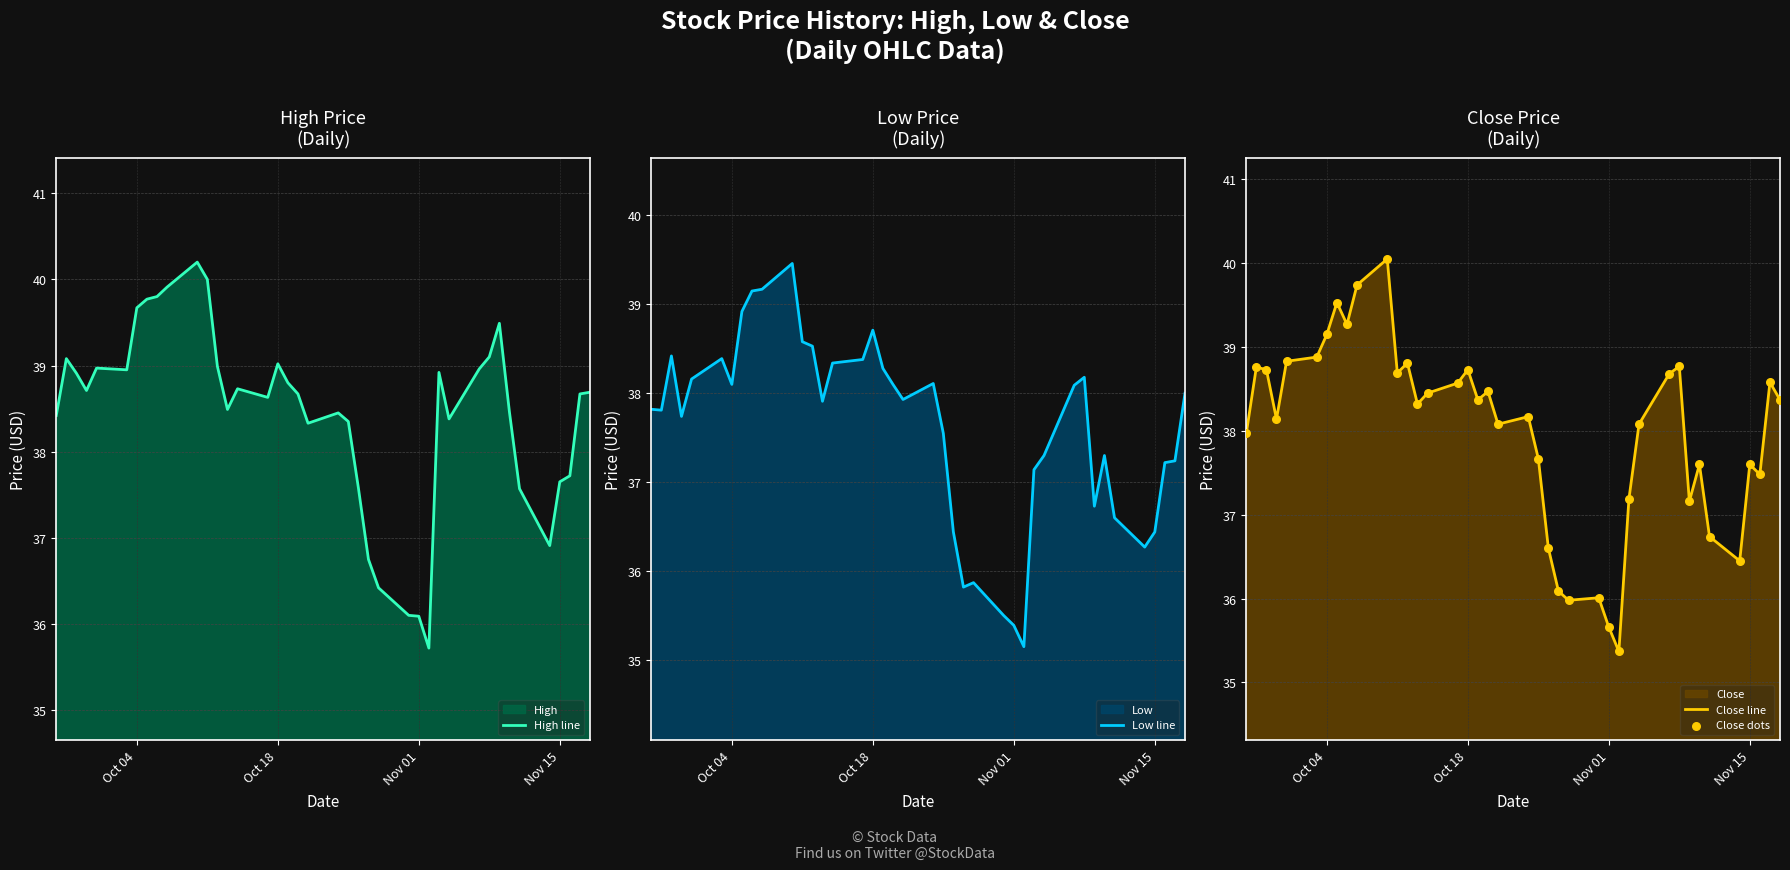

Which series reaches the minimum Y coordinate?

Low line